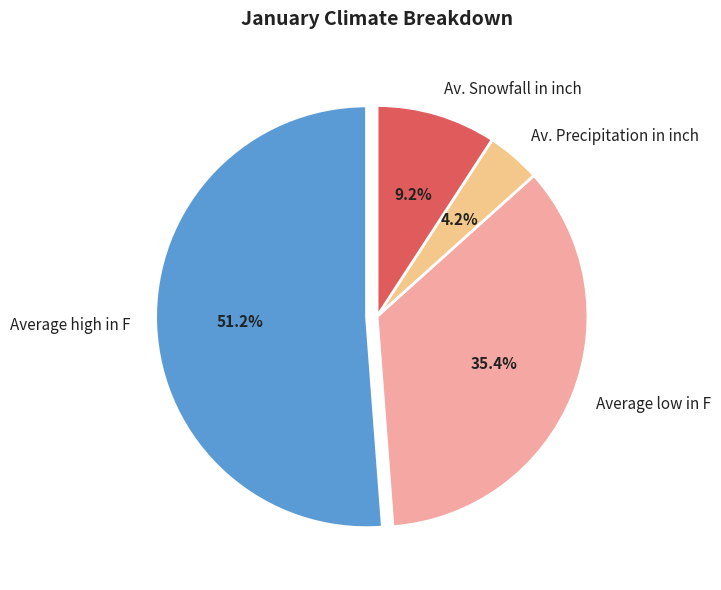

Approximately how many times larger is the value at Av. Snowfall in inch compared to Average high in F?

0.2